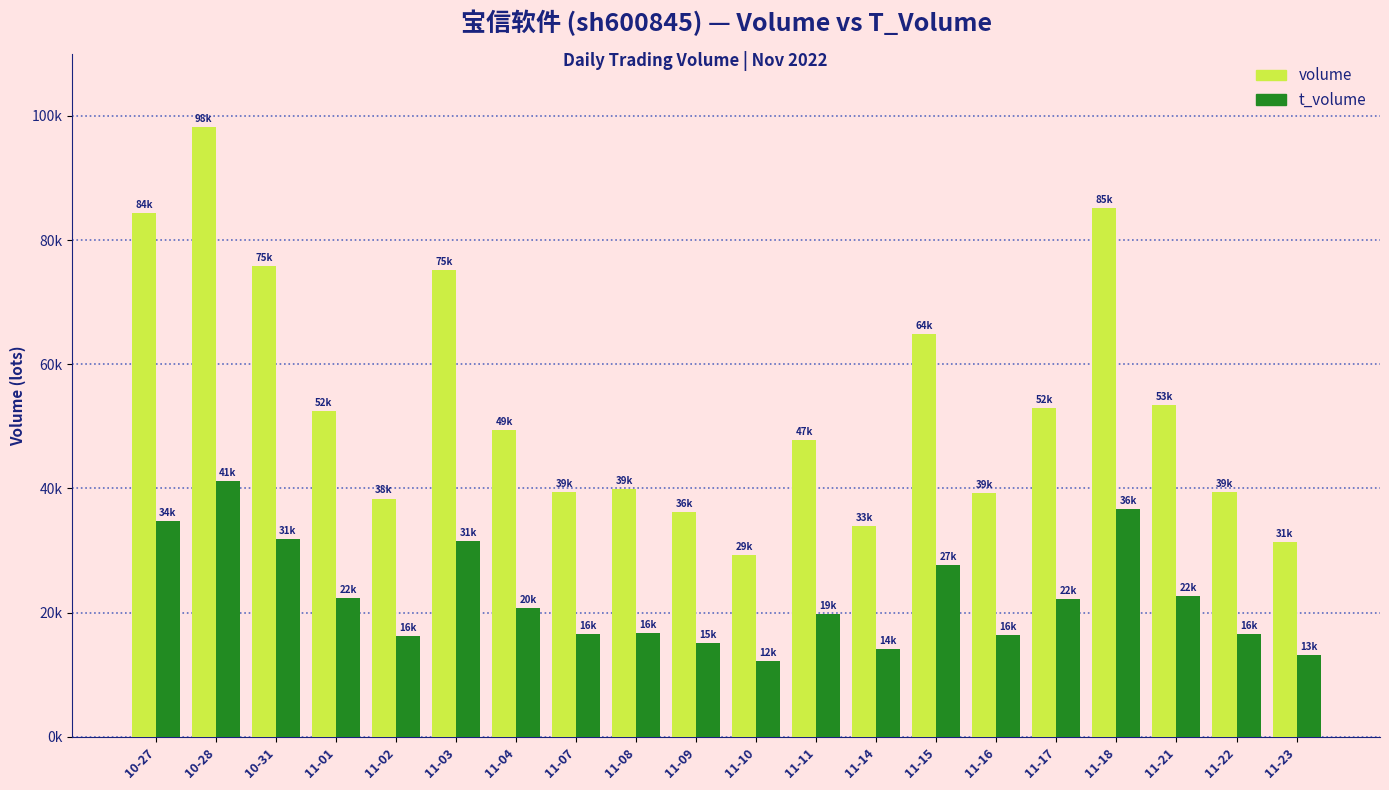

Rank the categories by t_volume value from lowest to highest.

11-10, 11-23, 11-14, 11-09, 11-02, 11-16, 11-07, 11-22, 11-08, 11-11, 11-04, 11-17, 11-01, 11-21, 11-15, 11-03, 10-31, 10-27, 11-18, 10-28